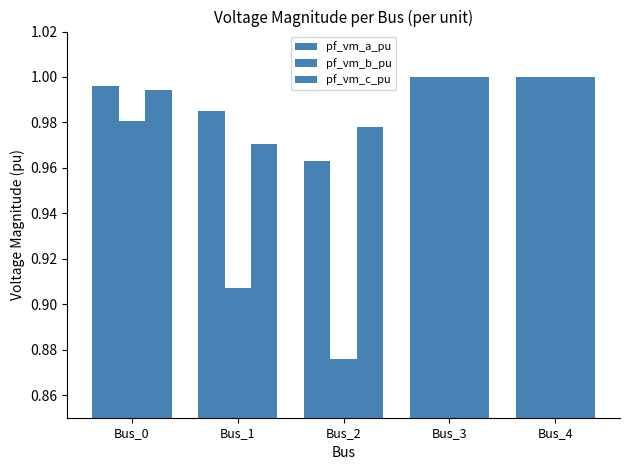

At which category is the sum across all series the highest?

Bus_3